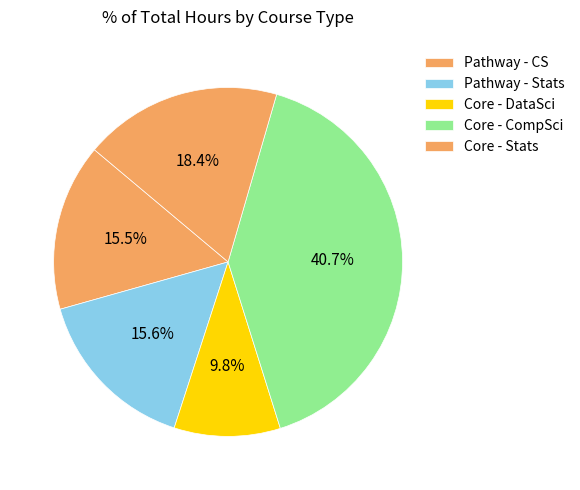

Does any single category account for the majority?

No